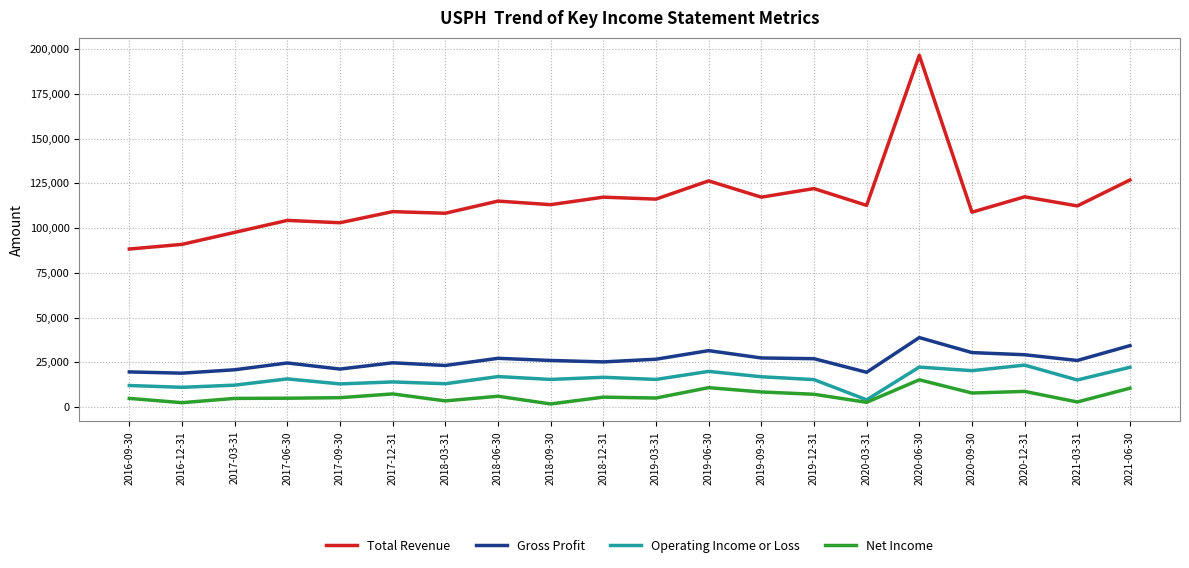

What is the lowest value of the Total Revenue series?

88300